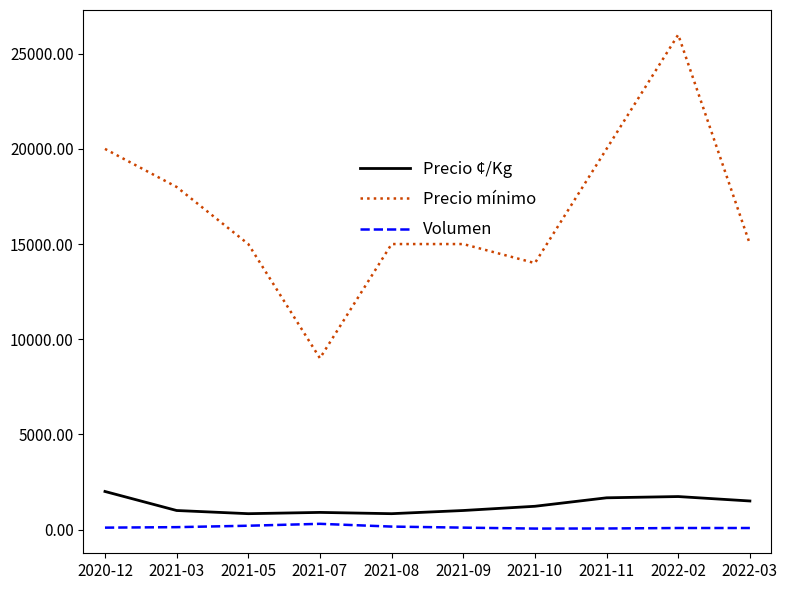

The Volumen series shows 55 at 2021-11. True or false?

True